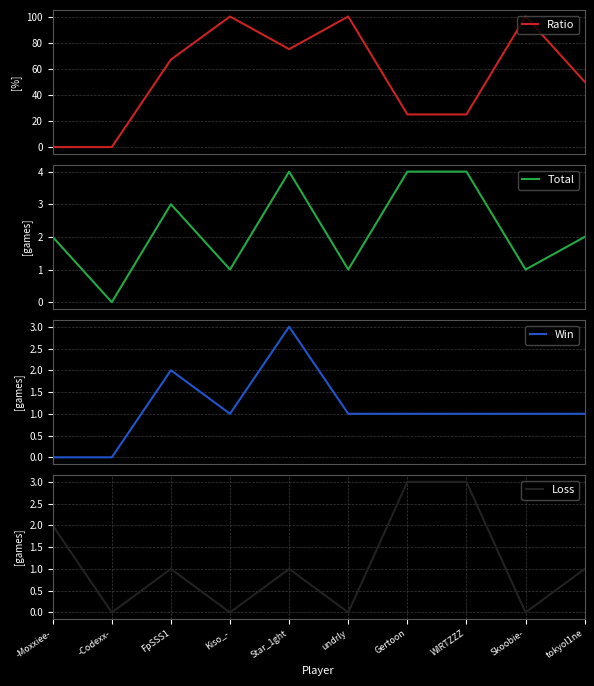

Where does the Total series first go above 2?

FpSSS1